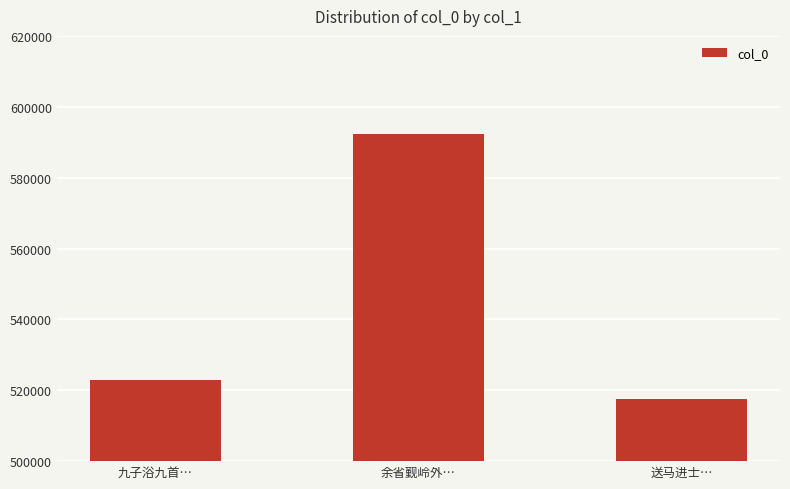

What is the change in value from 九子浴九首… to 余省觐岭外…?

+69386